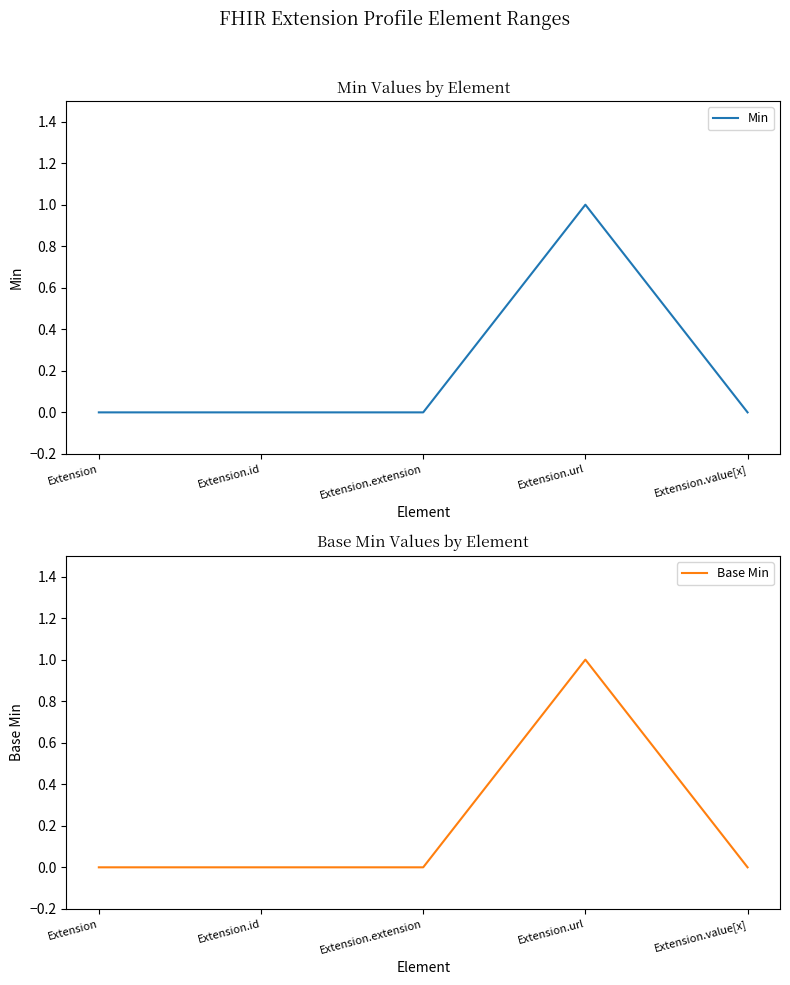

True or false: Base Min has a value of 0 at Extension.

True